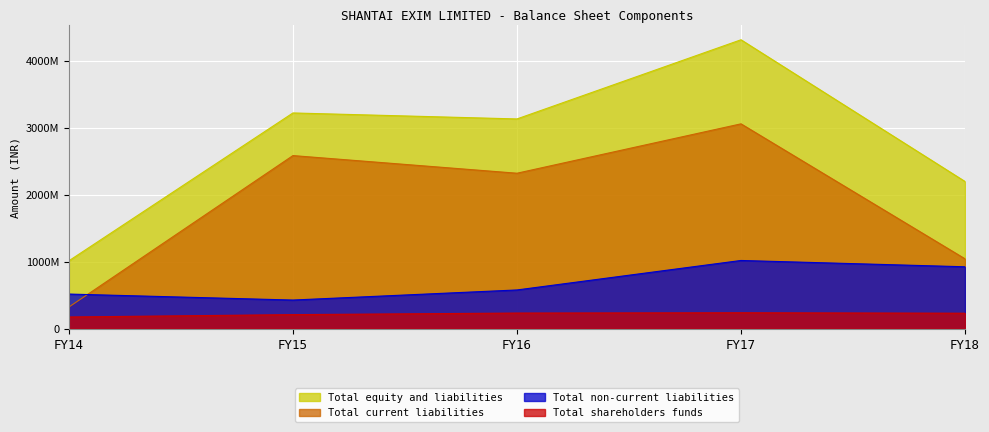

Which label corresponds to the smallest value in the chart?

FY14